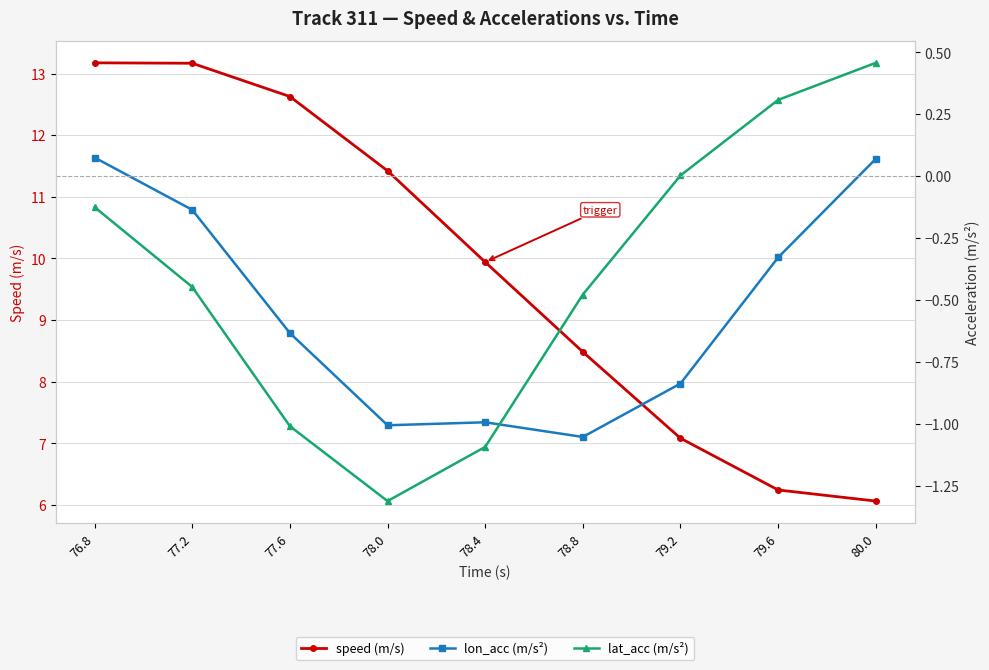

How many data points does each series have?

9